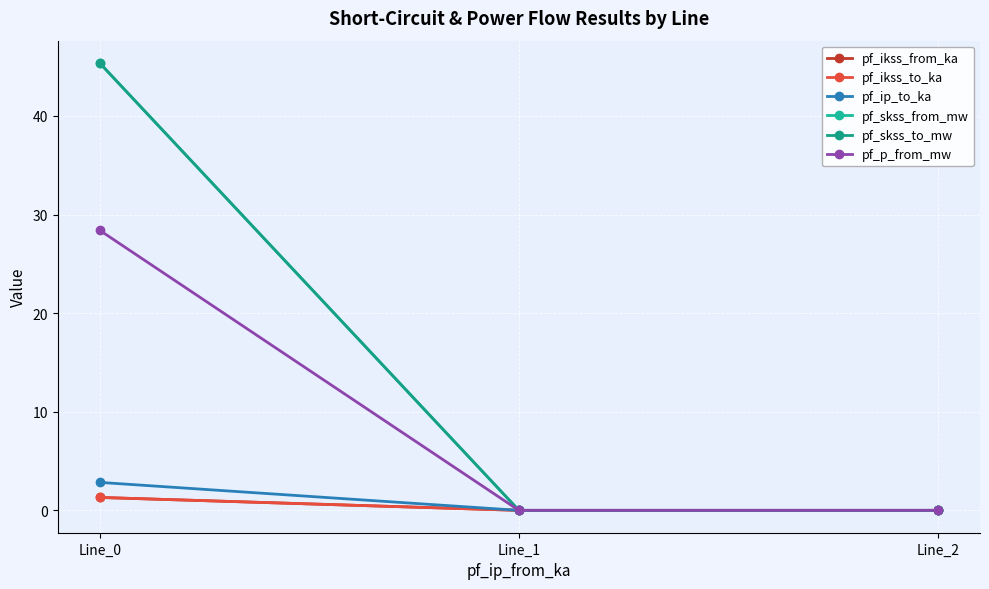

What is the average value of the pf_p_from_mw series?

9.5